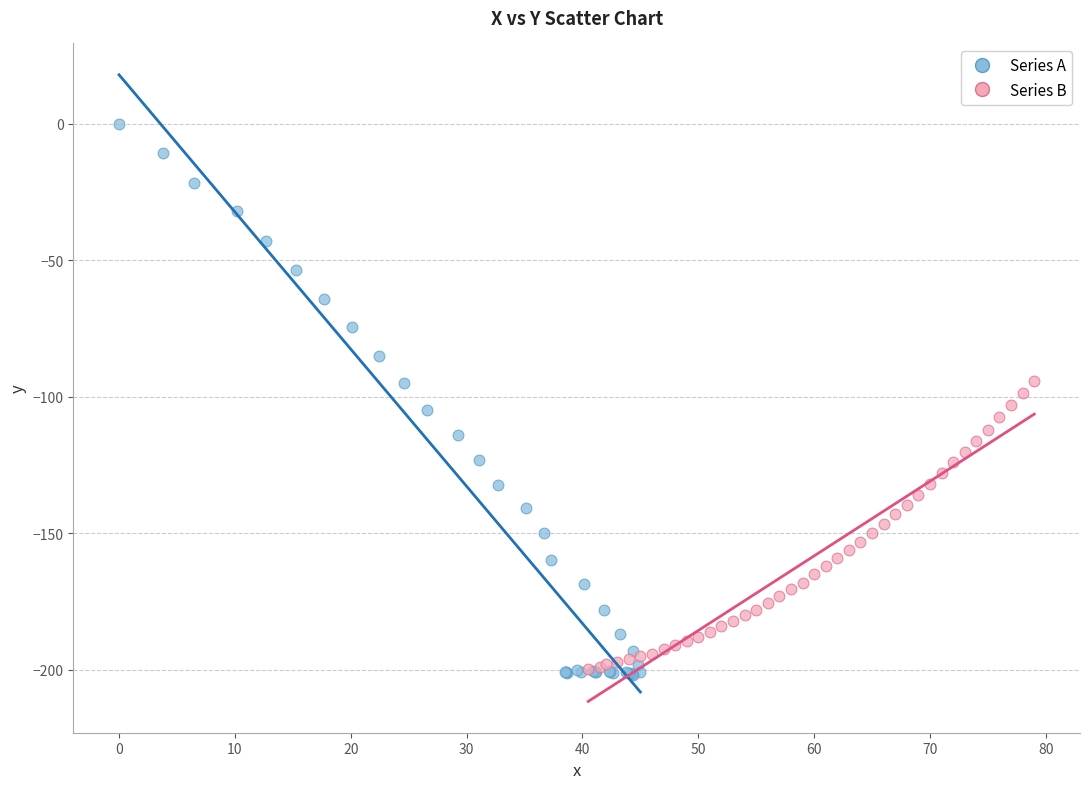

Which series reaches the minimum Y coordinate?

Series A